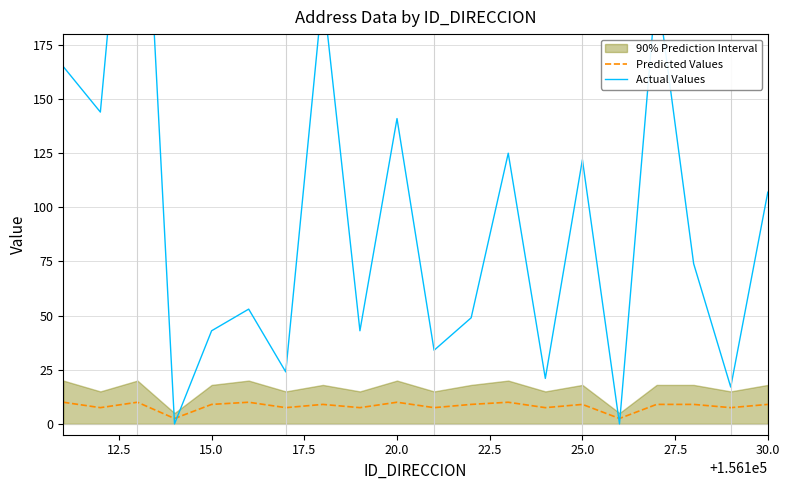

What is the highest value of the Predicted Values series?

10.0